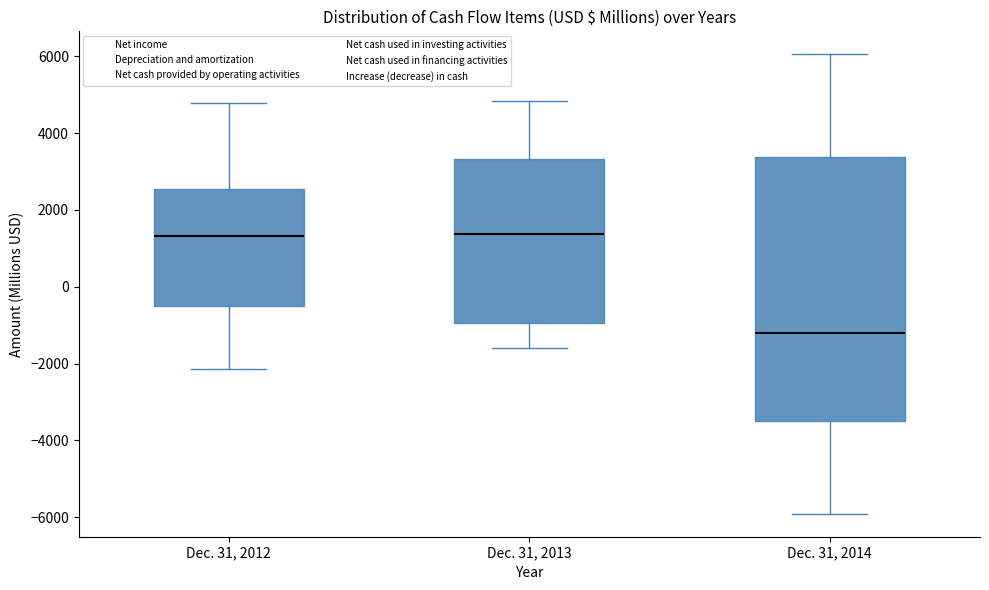

Which box is the tallest, from its lower edge to its upper edge?

Dec. 31, 2014